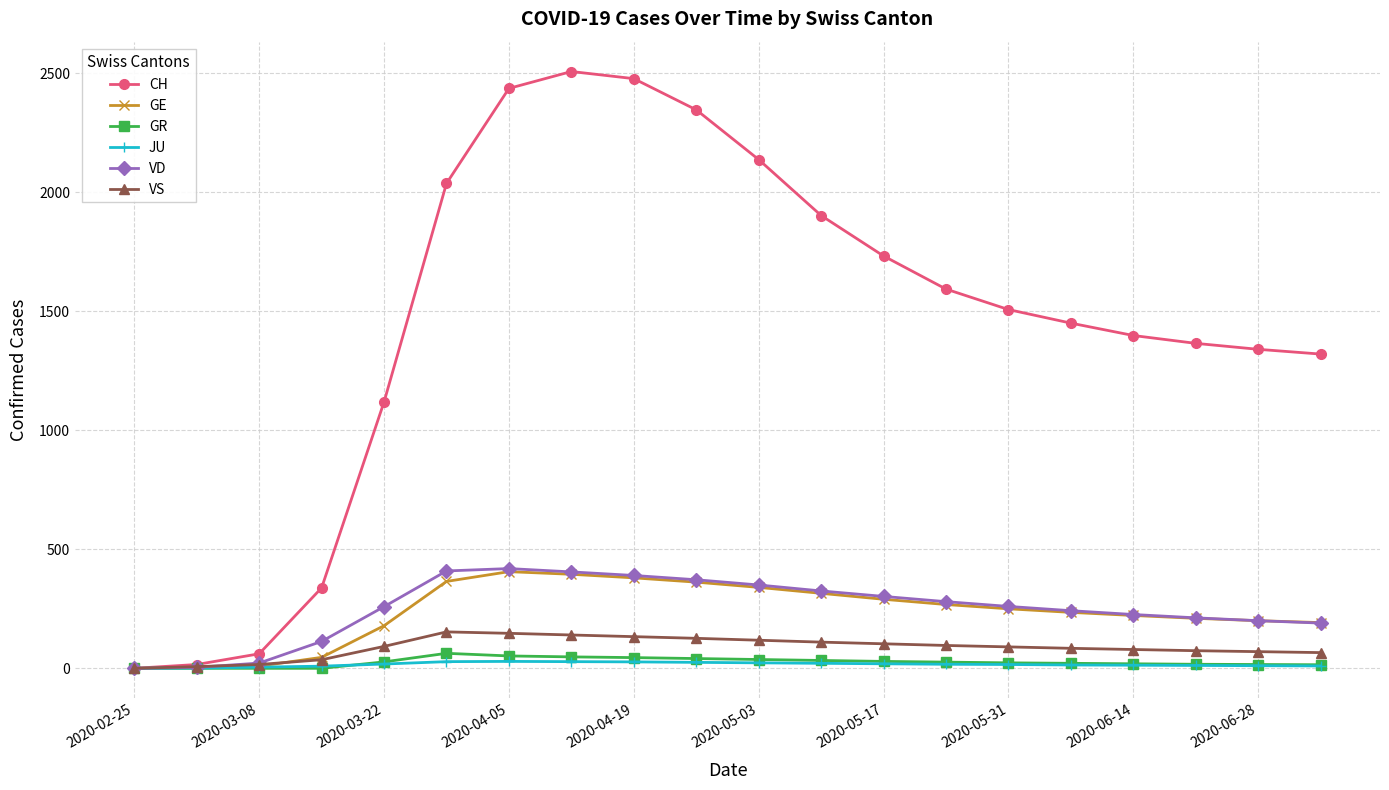

Which series has the largest total across all categories?

CH